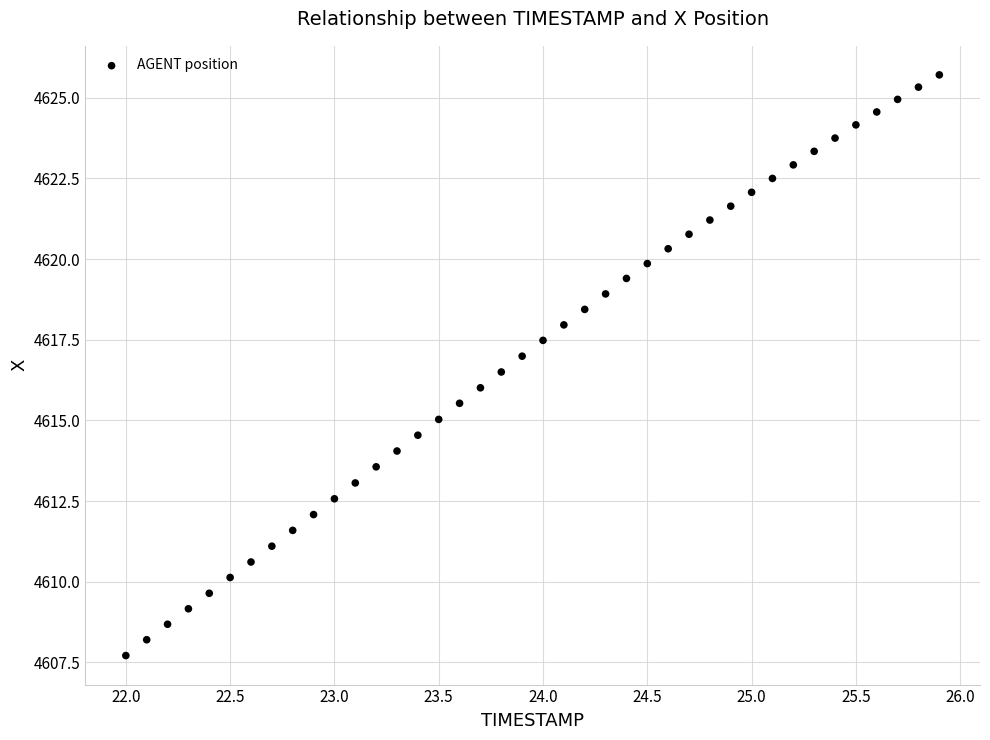

What is the range of X values (max minus min)?

3.9